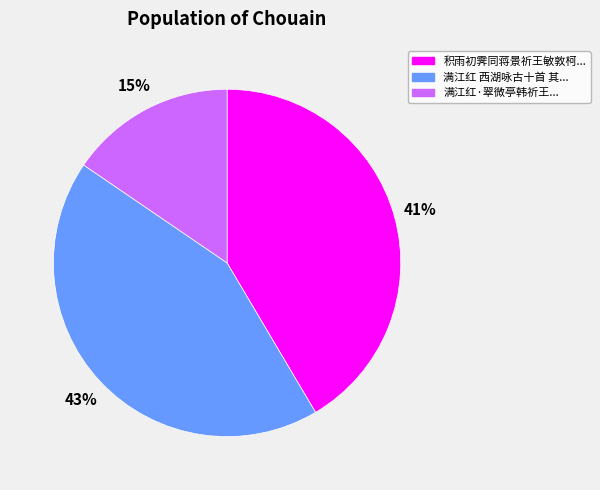

Does any single category account for the majority?

No